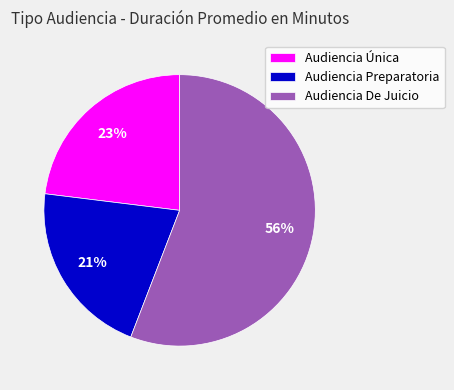

Between Audiencia Única and Audiencia Preparatoria, which is larger?

Audiencia Única